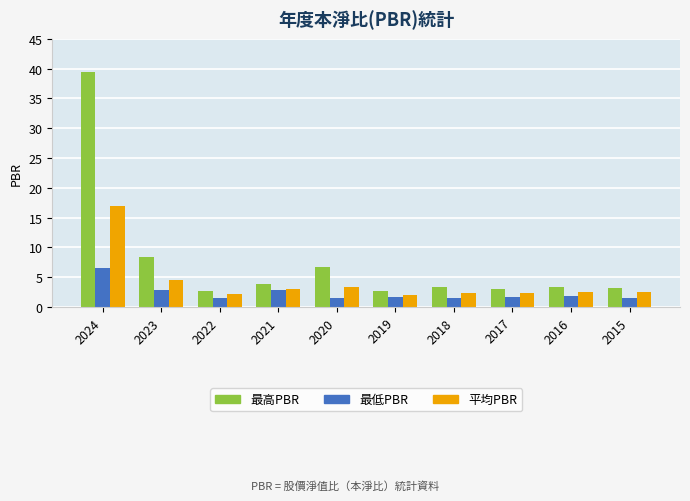

What are all the series names shown in the legend?

最高PBR, 最低PBR, 平均PBR